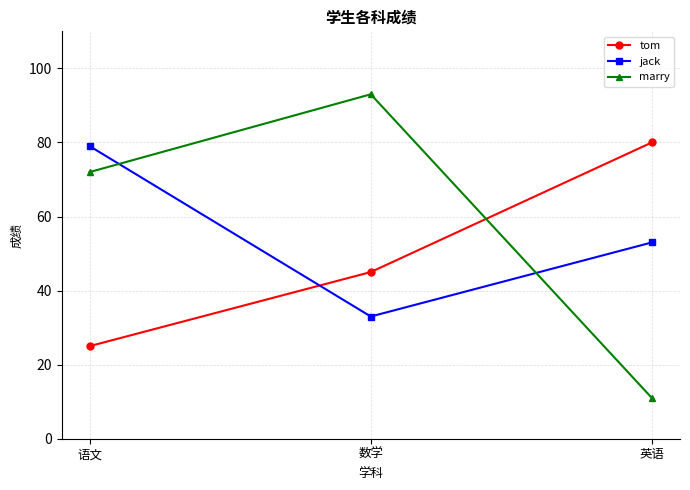

Reading left to right, extract all data points from this chart.

tom: 语文=25	数学=45	英语=80
jack: 语文=79	数学=33	英语=53
marry: 语文=72	数学=93	英语=11